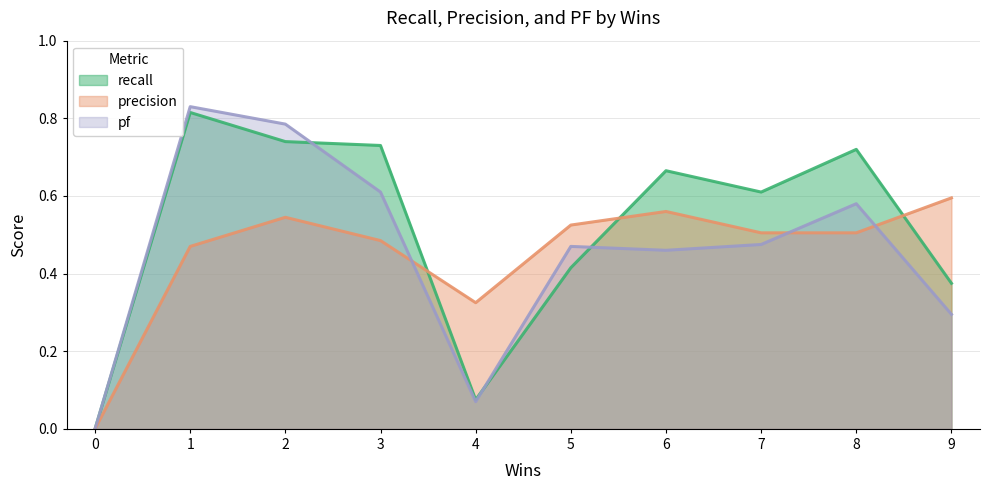

What is the total value across all series at 4?

0.5